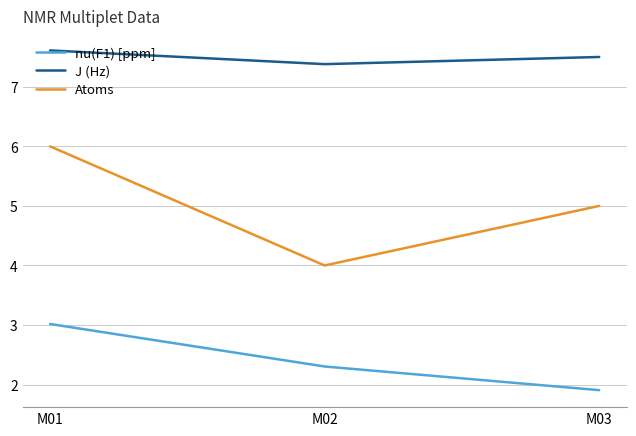

Where does the Atoms series first go above 5?

M01